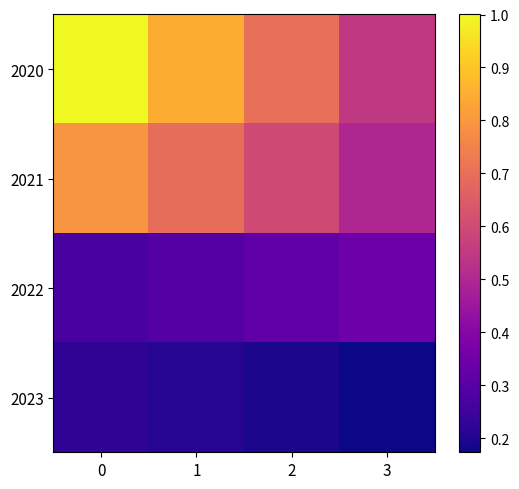

Which has a higher value, 3 or 2?

2